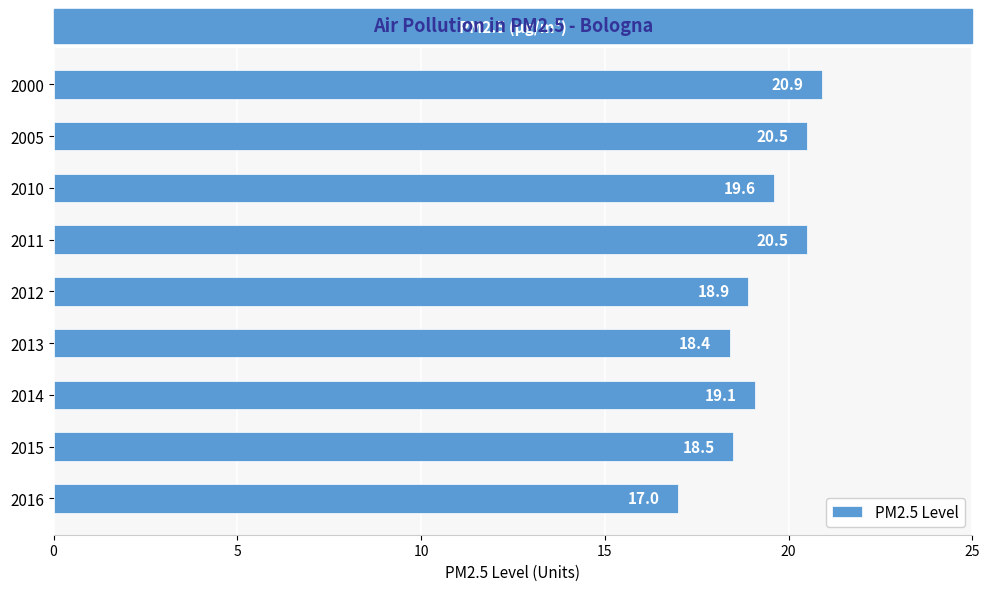

What is the change in value from 2011 to 2014?

-1.4